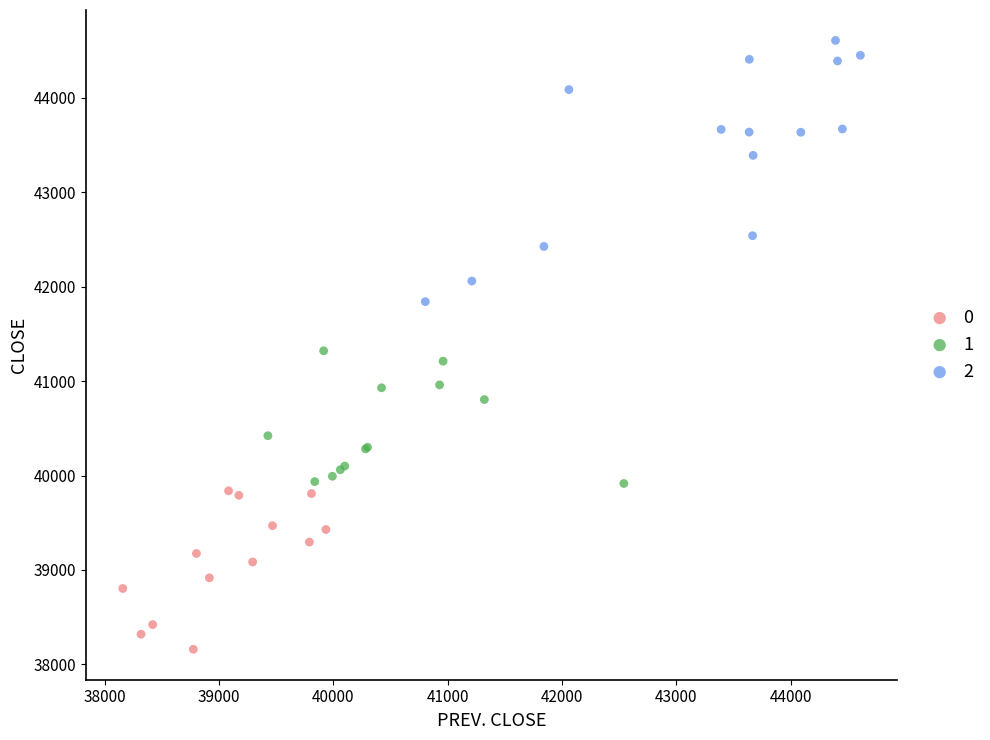

What are all the series names shown in the legend?

0, 1, 2